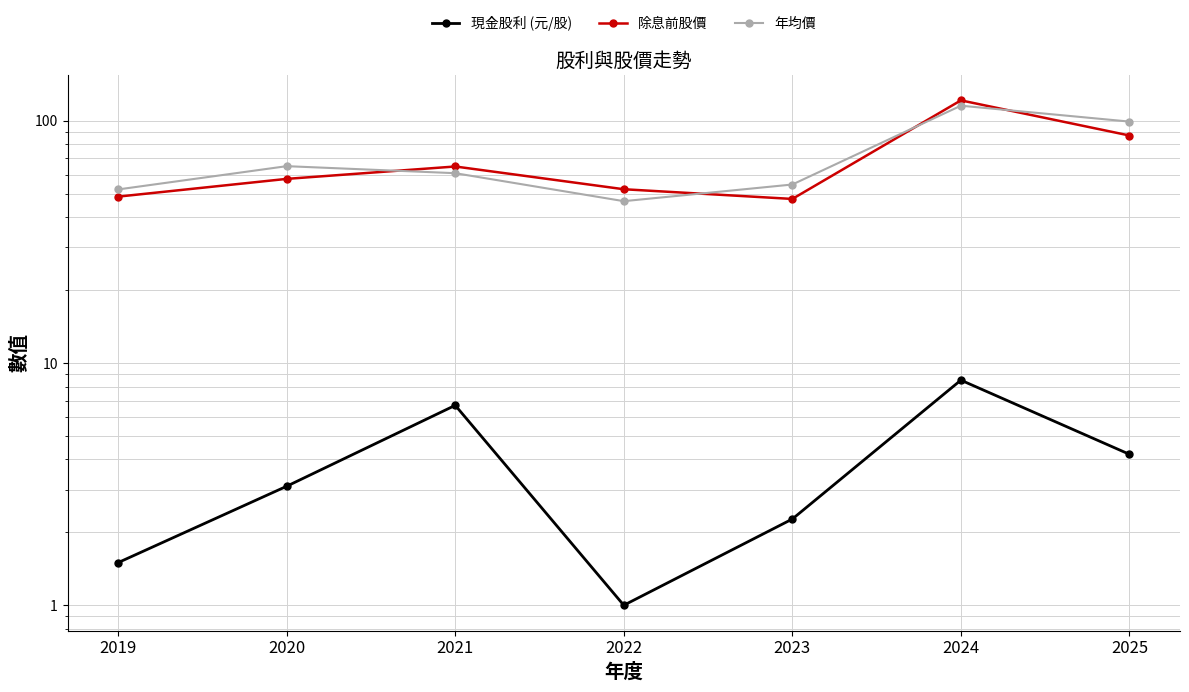

Read the 除息前股價 value at 2019.

48.7